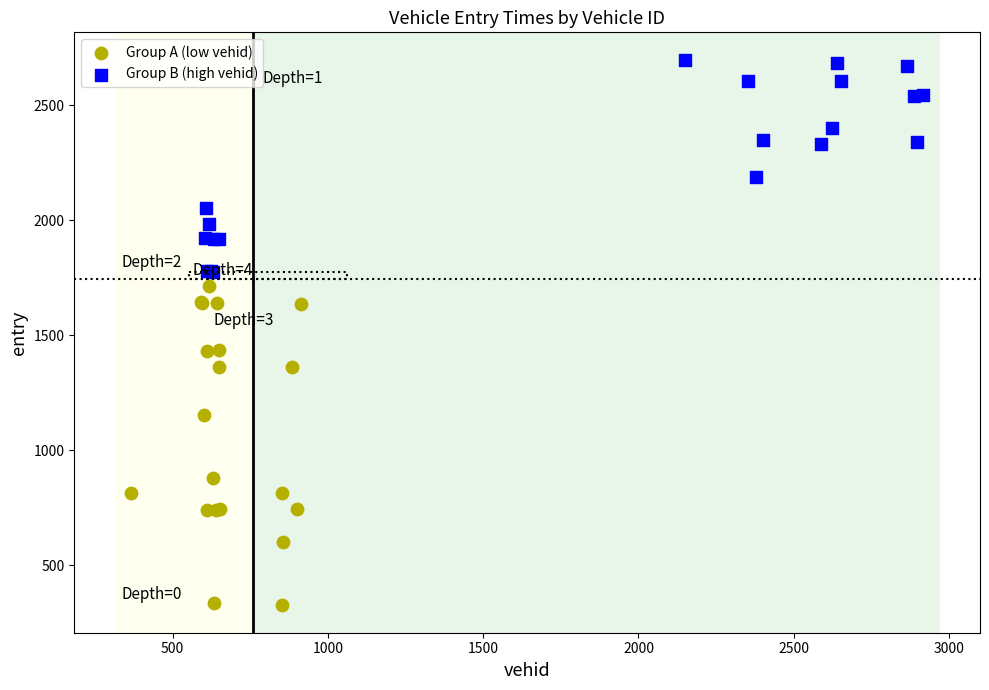

Which series reaches the maximum Y coordinate?

Group B (high vehid)